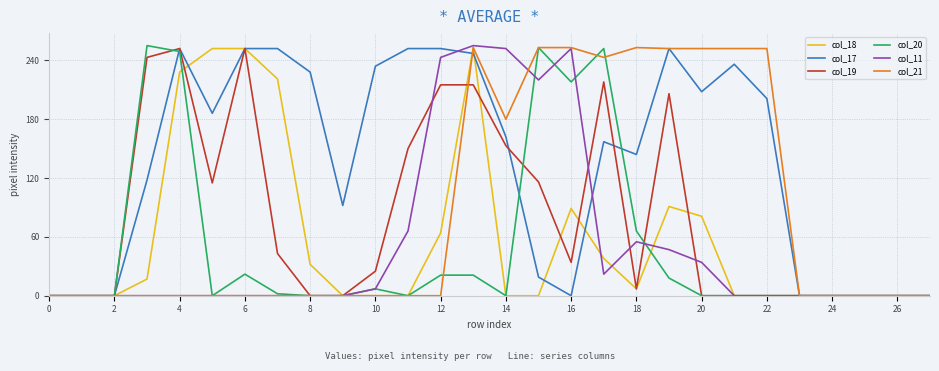

Which series has the largest total across all categories?

col_17